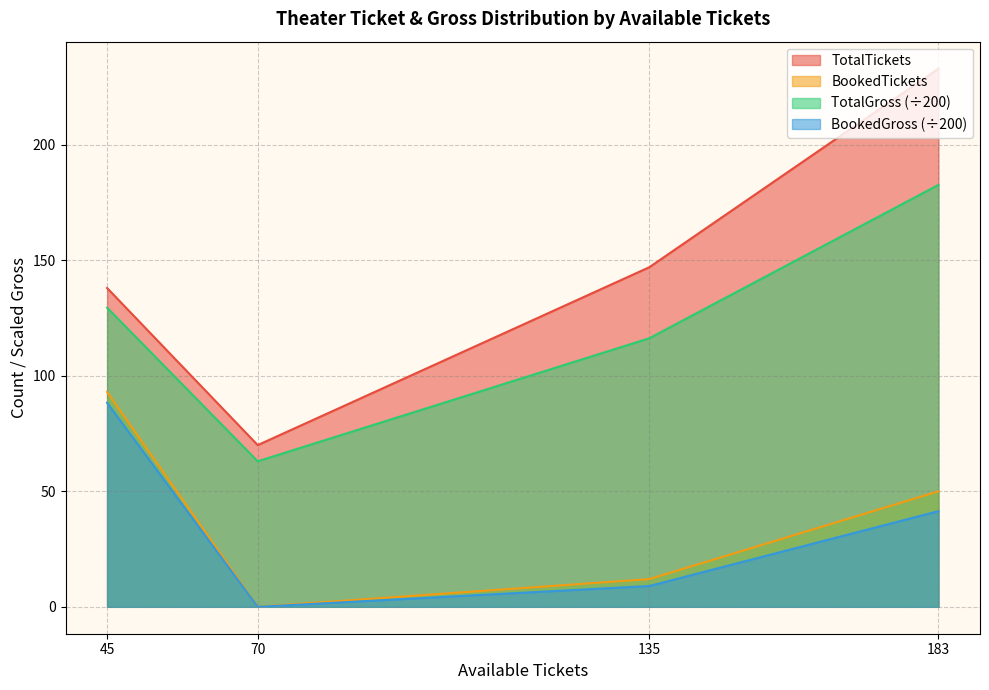

How many data points does each series have?

4